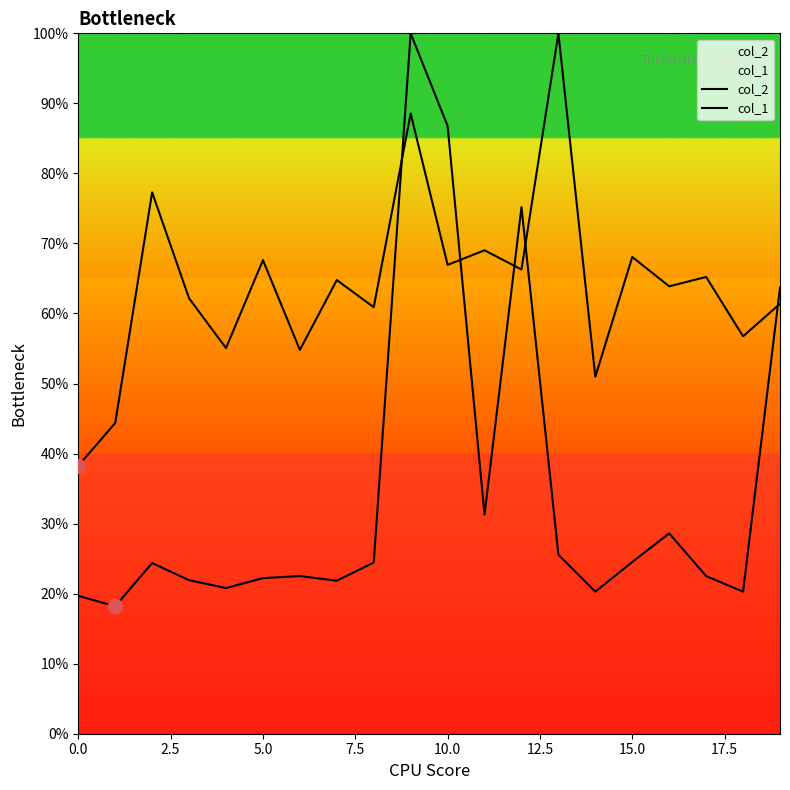

At which category is the sum across all series the highest?

9